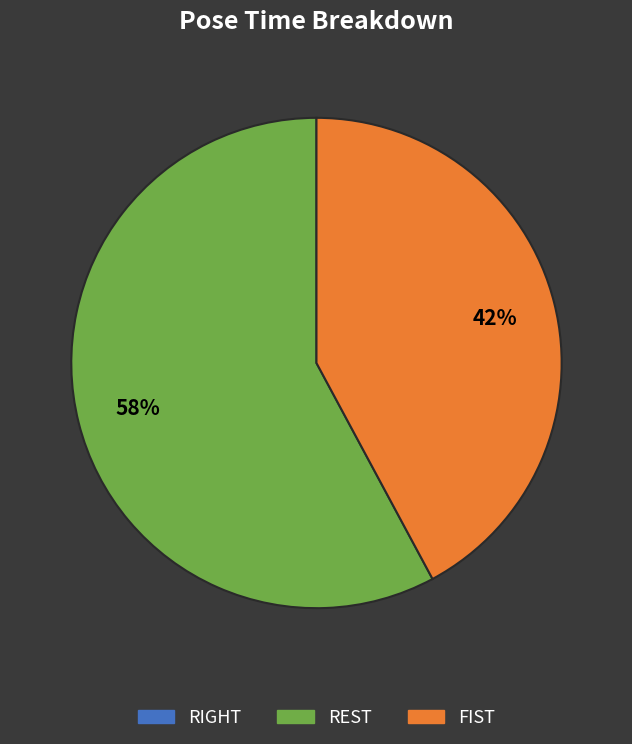

Which slice is the largest?

REST